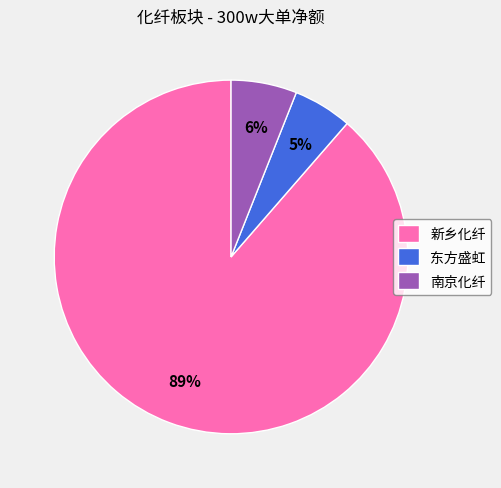

To the nearest percent, what percentage of the pie is 新乡化纤?

89%